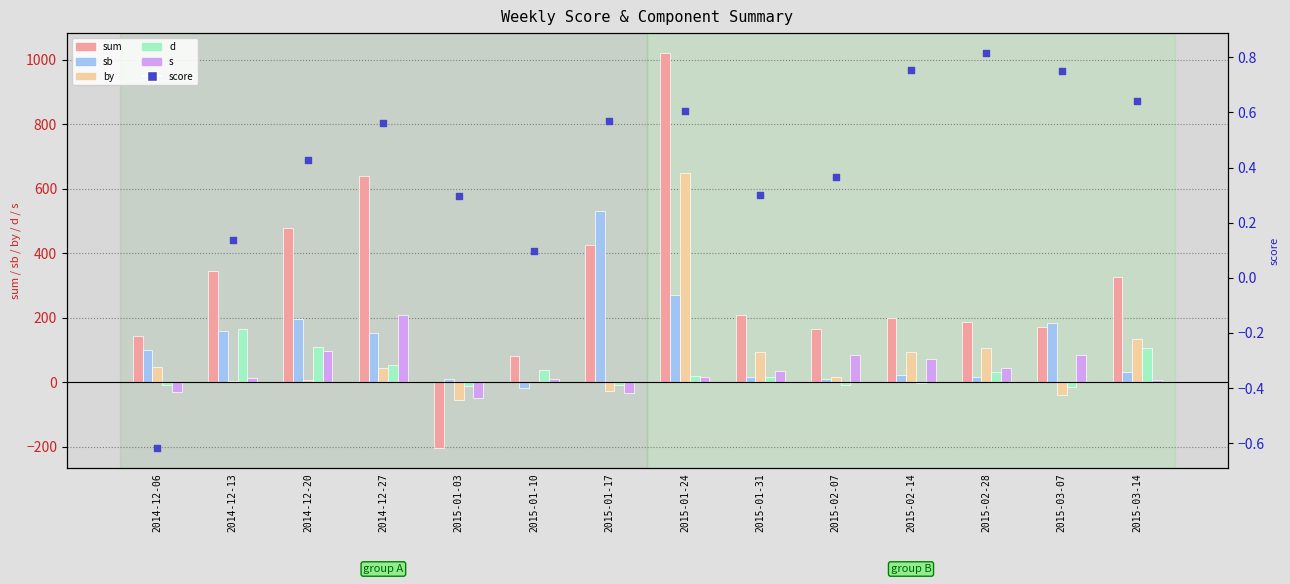

Which series has the widest spread of Y values?

sum